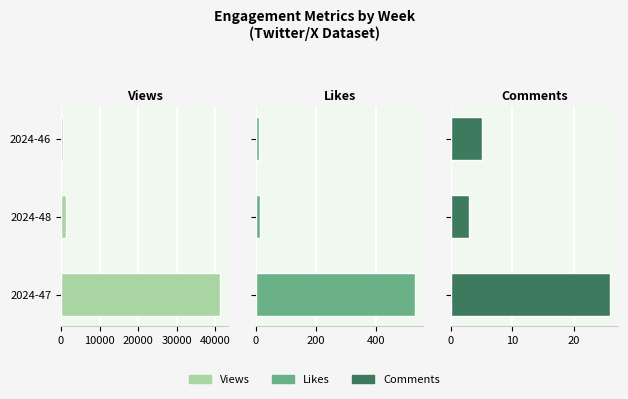

At how many categories does at least one series exceed 24674?

1